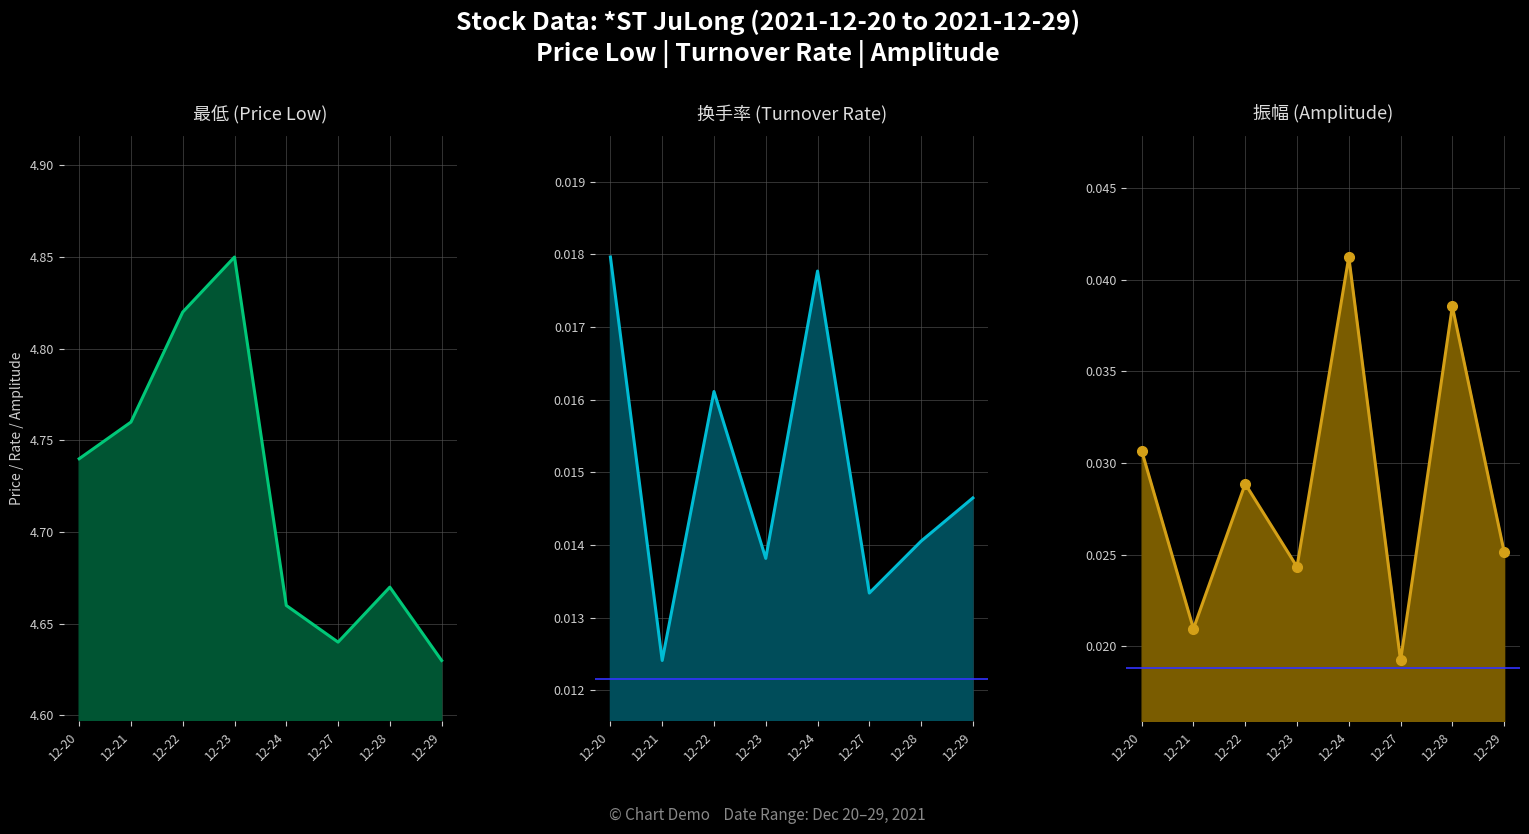

Is it true that 振幅 equals 0.0 at 12-22?

True